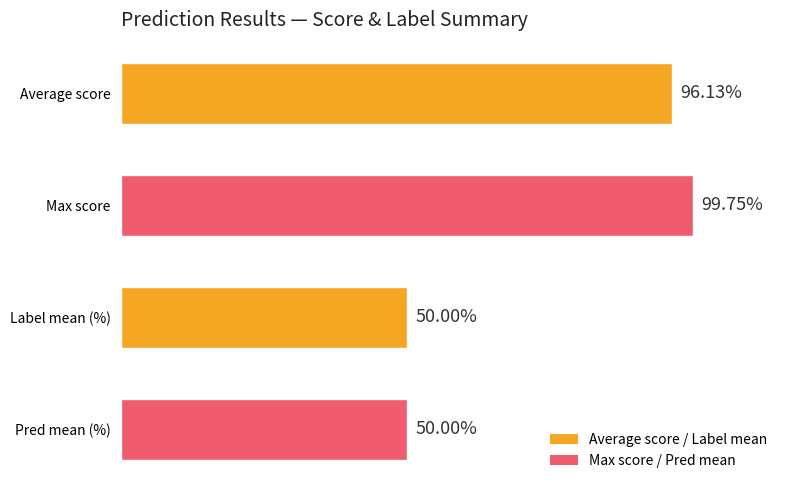

What is the label of the 1st bar from the bottom?

Pred mean (%)